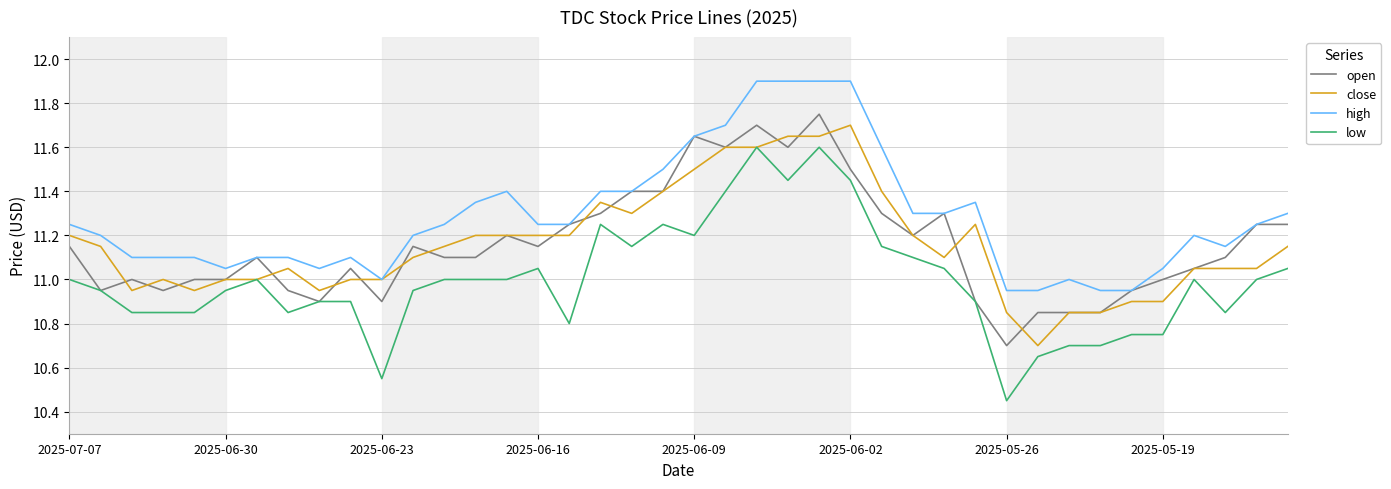

Which series has the largest total across all categories?

high